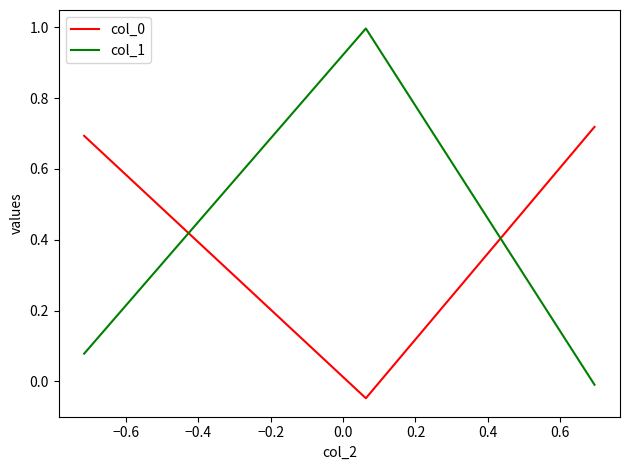

What is the average value of the col_1 series?

0.4